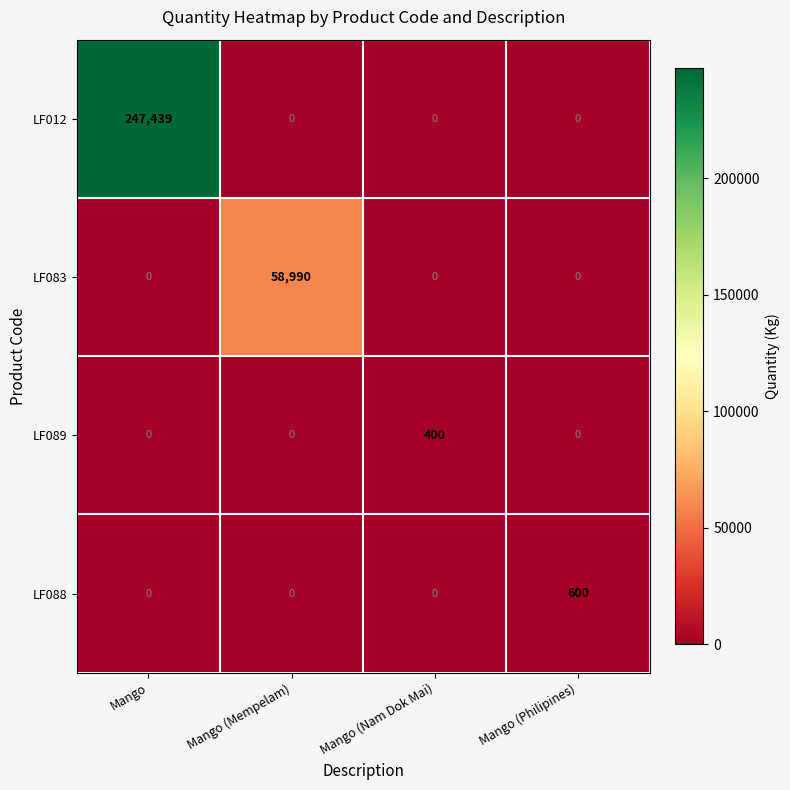

Is the value of LF012 at Mango greater than the value of LF089 at Mango (Nam Dok Mai)?

Yes